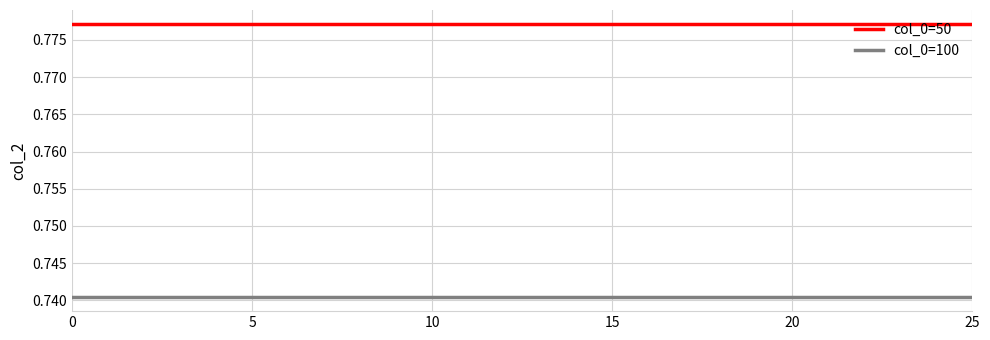

What is the sum of all col_0=50 values?

20.2